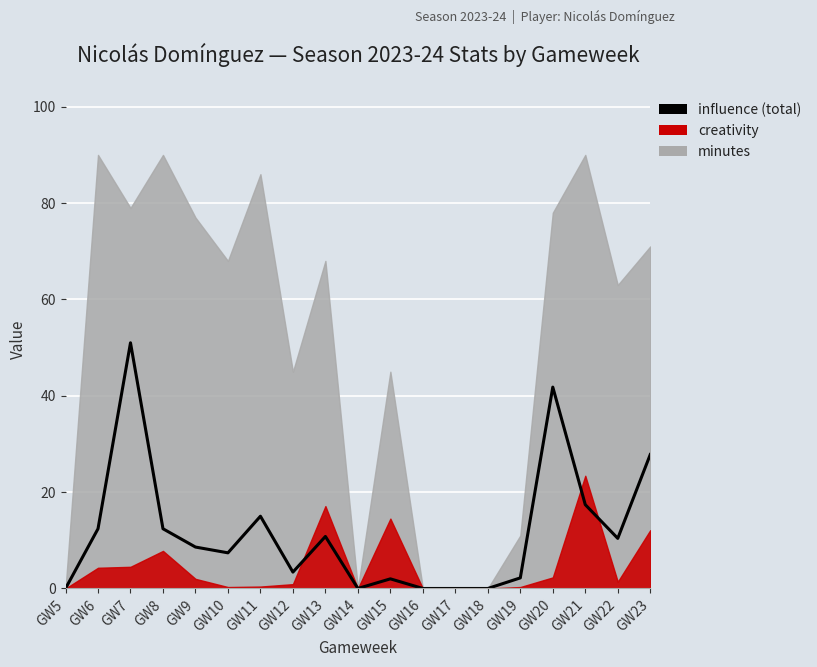

Reading right to left, list all the values displayed in this chart.

GW23=27.8	GW22=10.4	GW21=17.4	GW20=41.8	GW19=2.2	GW18=0.0	GW17=0.0	GW16=0.0	GW15=2.0	GW14=0.0	GW13=10.8	GW12=3.4	GW11=15.0	GW10=7.4	GW9=8.6	GW8=12.4	GW7=51.0	GW6=12.4	GW5=0.0